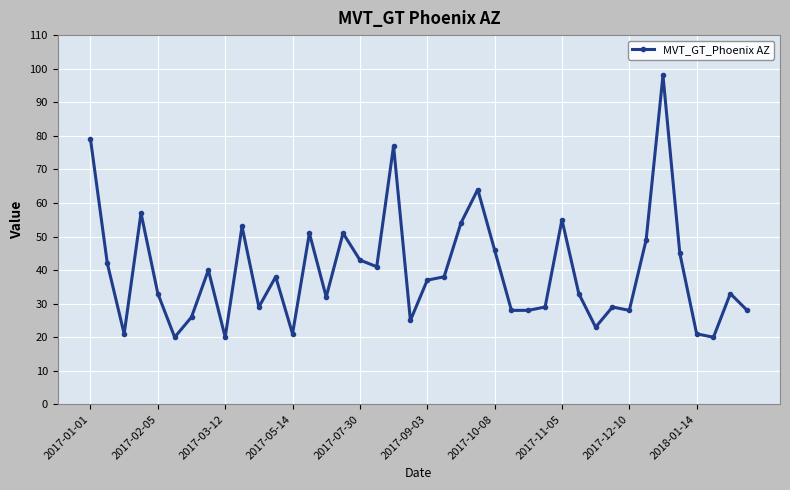

What is the difference between the maximum and minimum values?

78